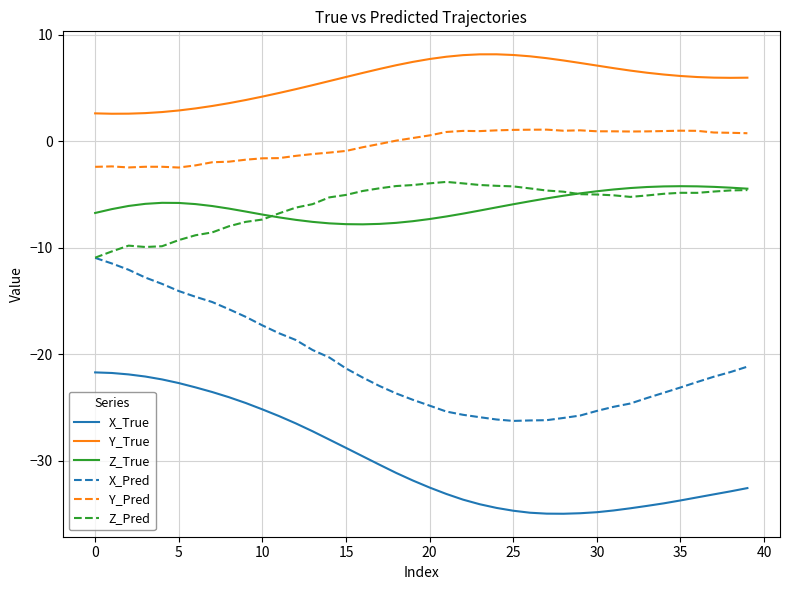

Which series has the widest spread of values?

X_Pred